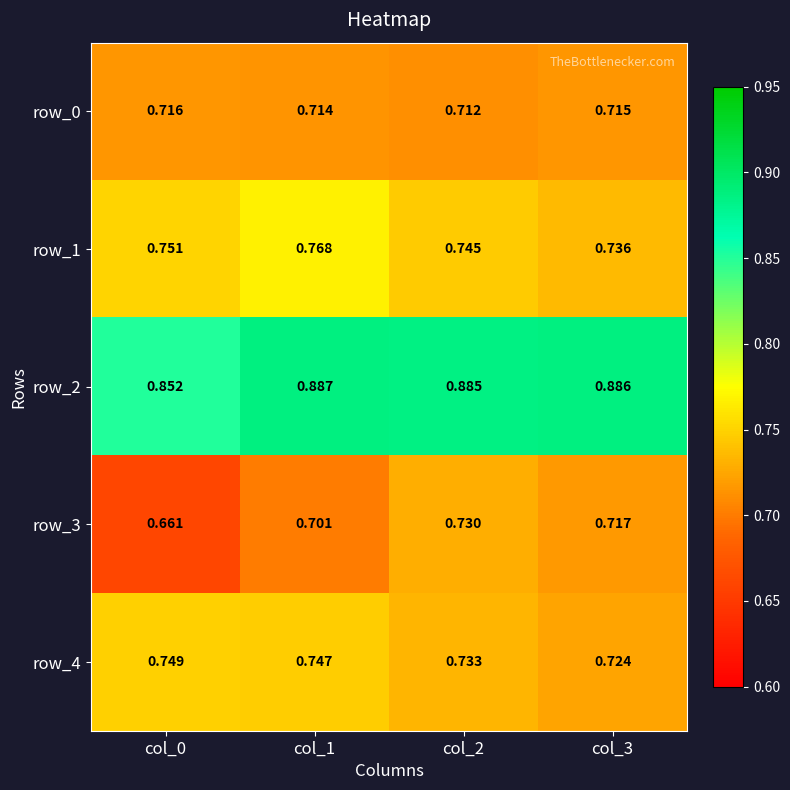

How many data points does each series have?

4